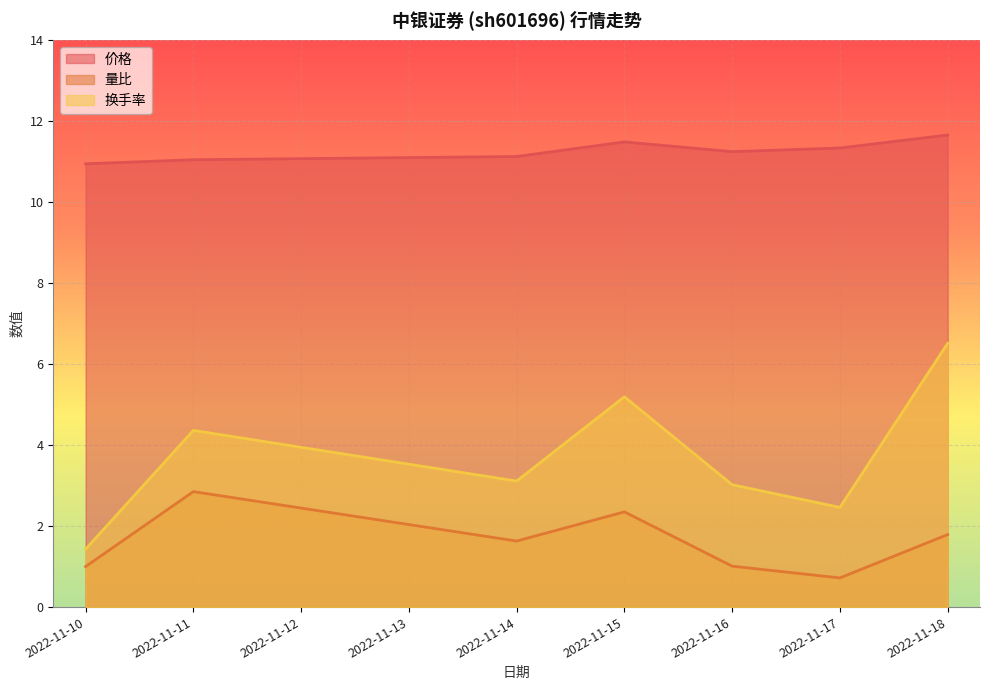

Rank the series by their maximum value, from highest to lowest.

价格, 换手率, 量比